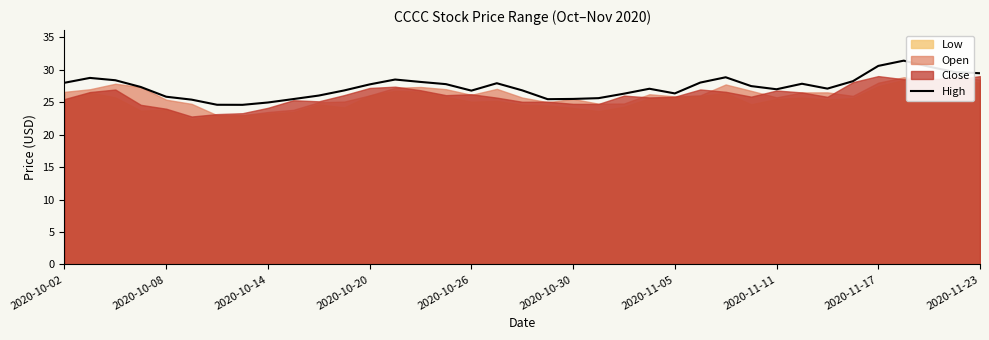

True or false: there are more than 1 points higher than both neighbors.

True